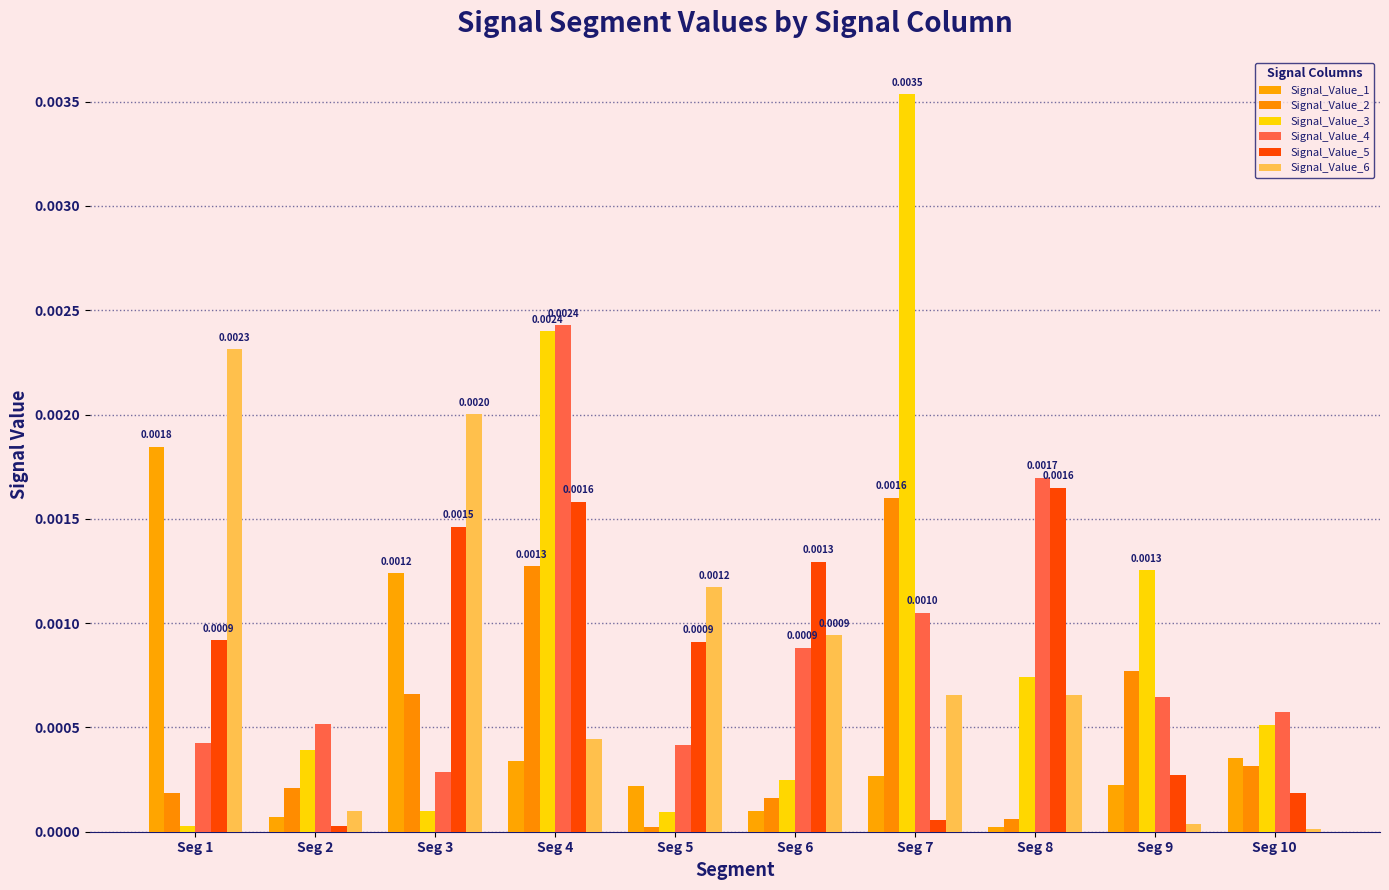

The value of Signal_Value_6 at Seg 6 is 0.0. True or false?

False